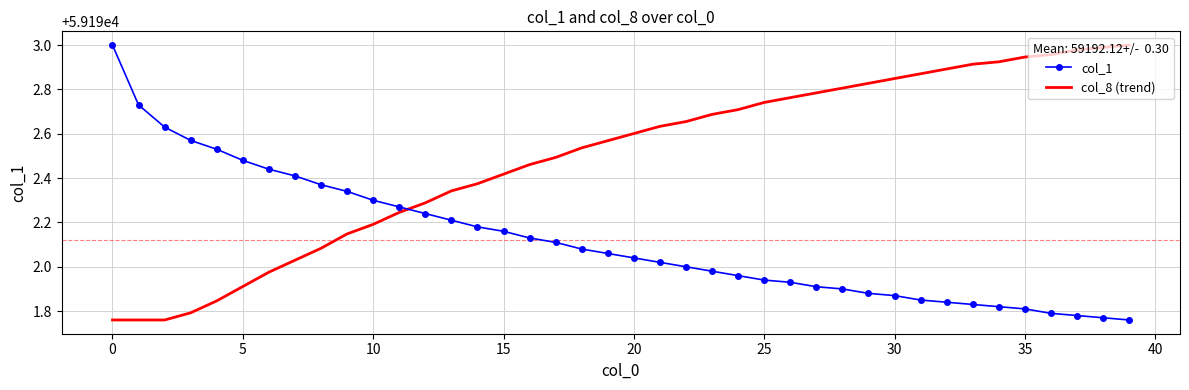

How many distinct data groups are displayed?

2